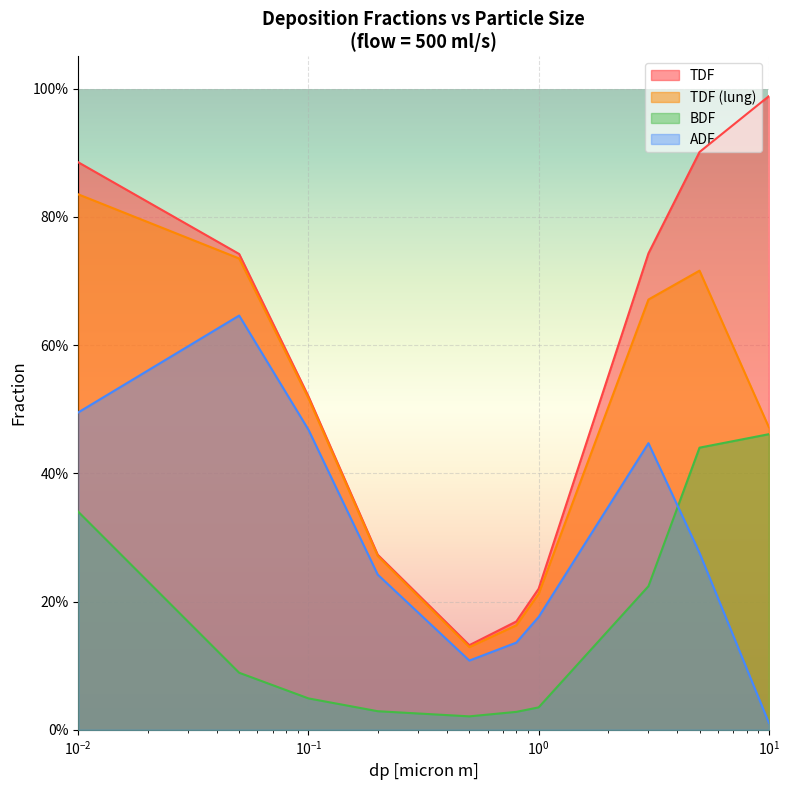

What is the label of the 4th point from the right?

1.0